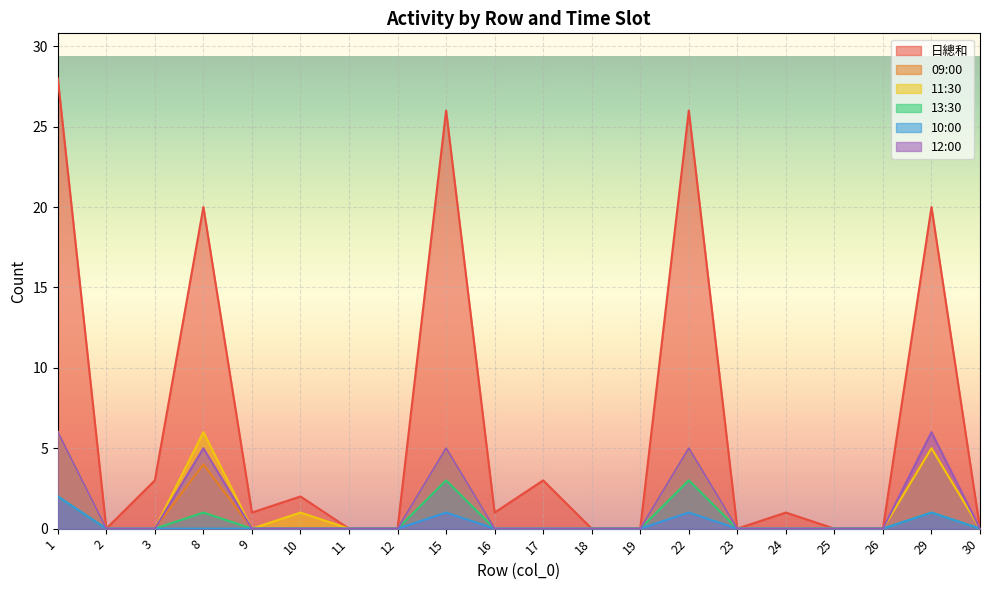

True or false: 13:30 has a value of 0 at 16.

True